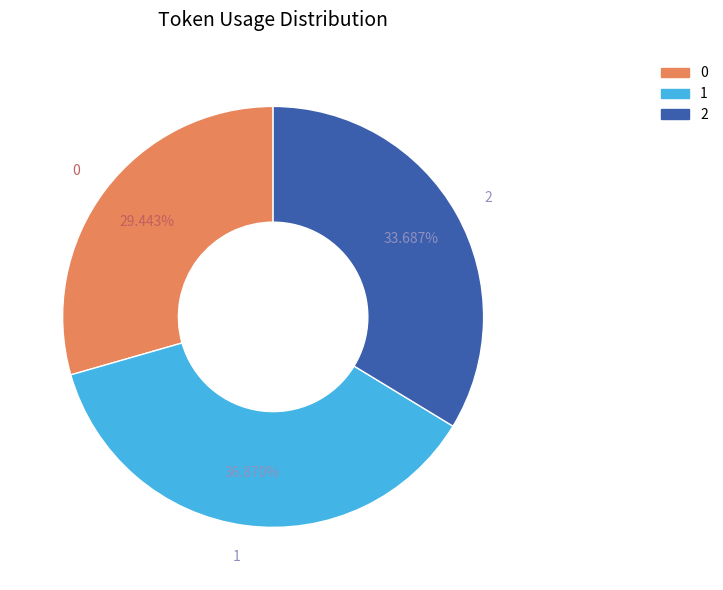

To the nearest percent, what is the difference between the 0 and 2 slice percentages?

4%